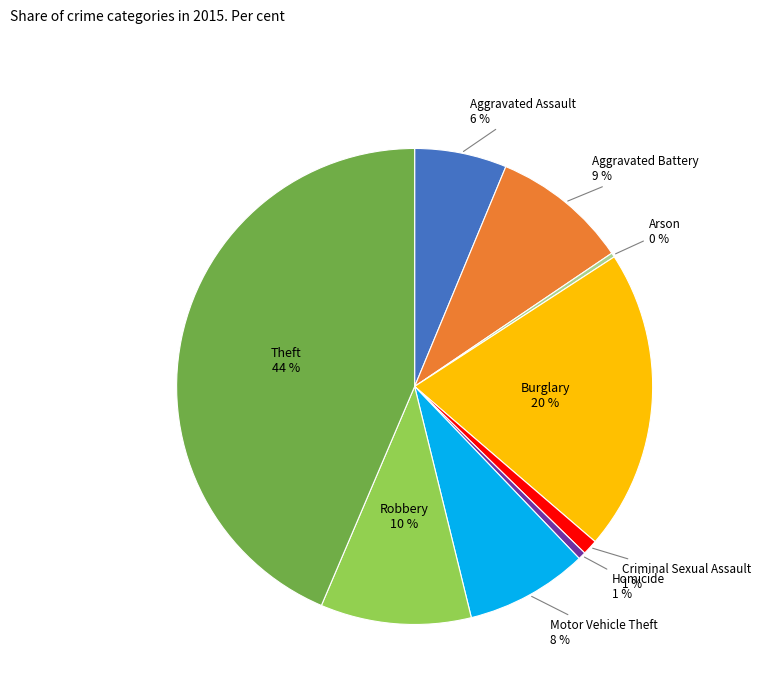

The Homicide slice represents 1% of the pie. True or false?

True